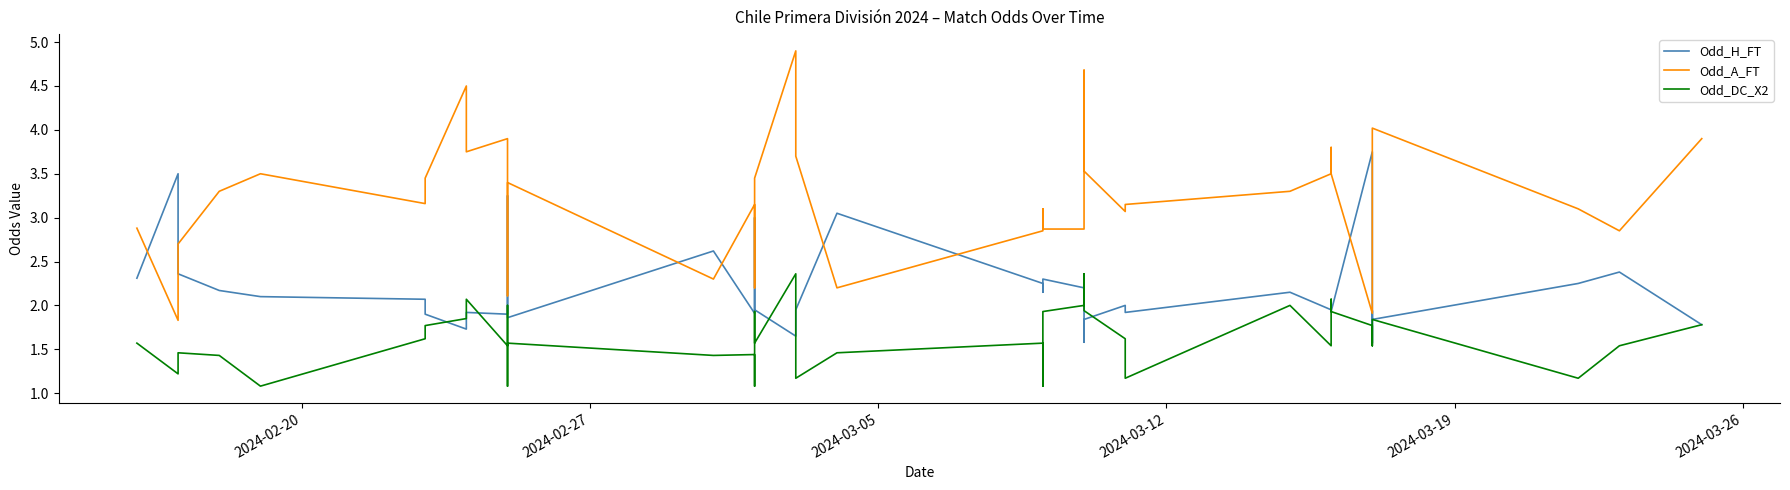

True or false: Odd_DC_X2 and Odd_A_FT cross at least once.

False